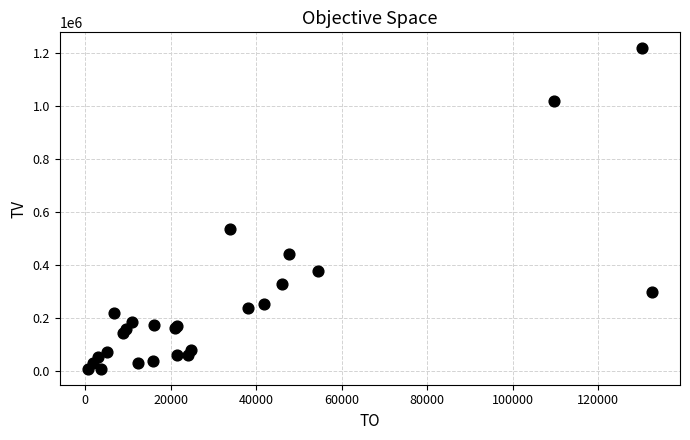

What Y value in the scatter plot is closest to 614000?

536000